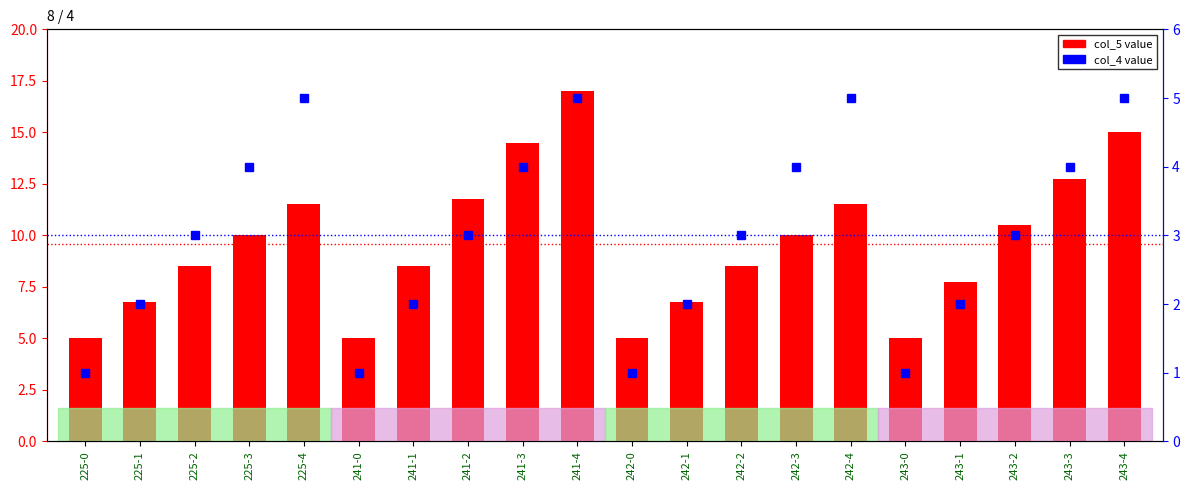

Reading left to right, list all the values displayed in this chart.

col_5 value: 5.0	6.8	8.5	10.0	11.5	5.0	8.5	11.8	14.5	17.0	5.0	6.8	8.5	10.0	11.5	5.0	7.8	10.5	12.8	15.0
col_4 value: 1.0	2.0	3.0	4.0	5.0	1.0	2.0	3.0	4.0	5.0	1.0	2.0	3.0	4.0	5.0	1.0	2.0	3.0	4.0	5.0